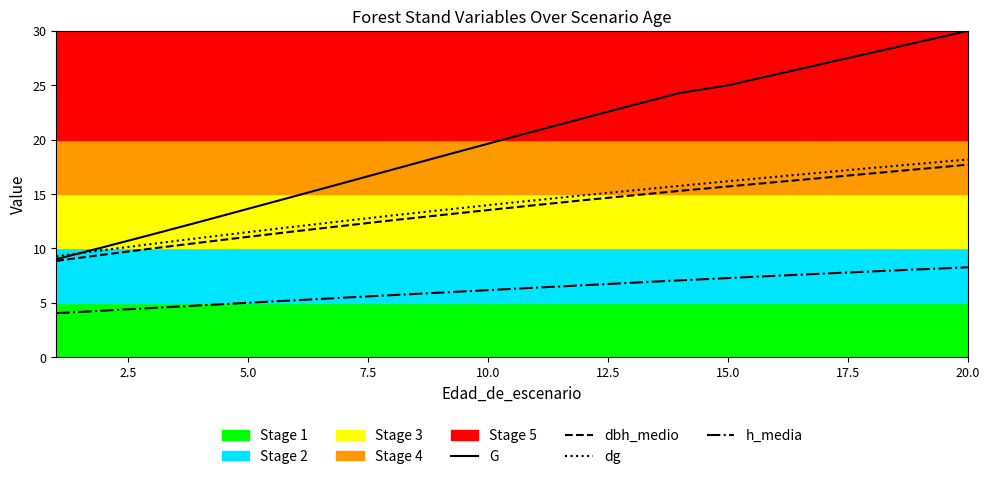

How many series are shown in this chart?

4